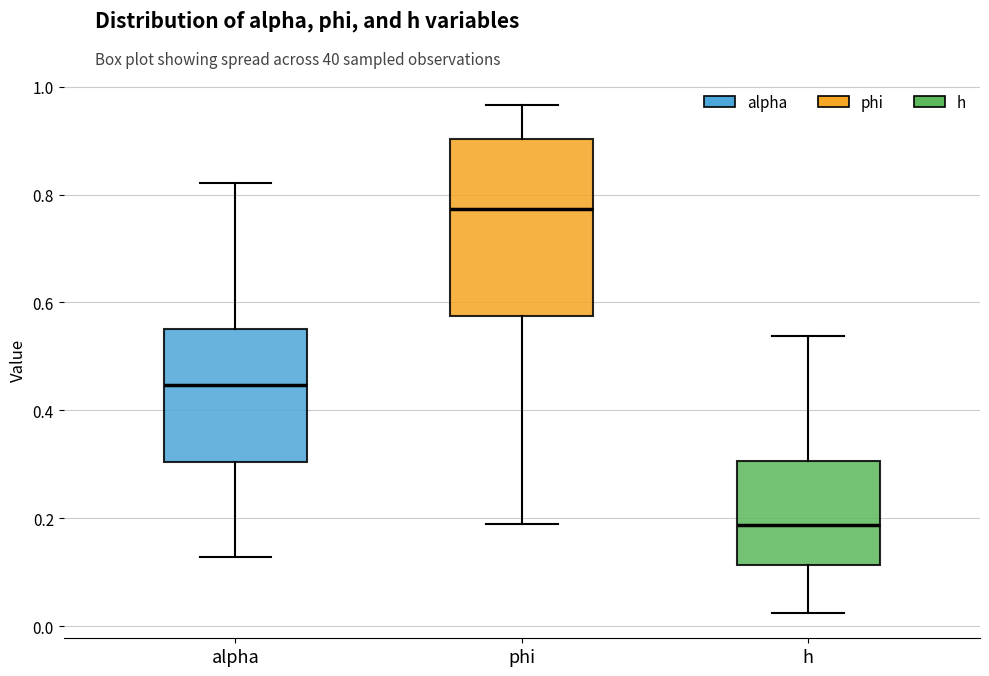

Reading left to right, transcribe this box plot: for each box, give where its median line is, the range the box spans, and where its two whiskers end, as read against the y-axis. The values are not printed on the chart, so give them approximately, as read against the axis.

alpha: median 0.44, box 0.30 to 0.56, whiskers 0.12 to 0.82
phi: median 0.78, box 0.58 to 0.90, whiskers 0.20 to 0.96
h: median 0.18, box 0.12 to 0.30, whiskers 0.02 to 0.54